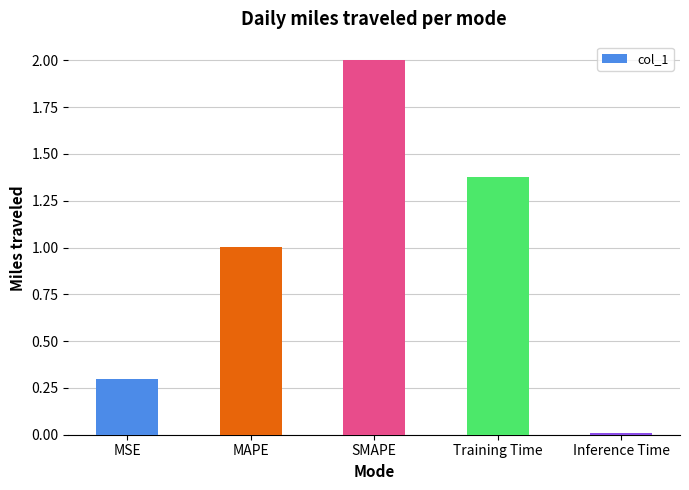

What is the difference between the maximum and second lowest values?

1.7